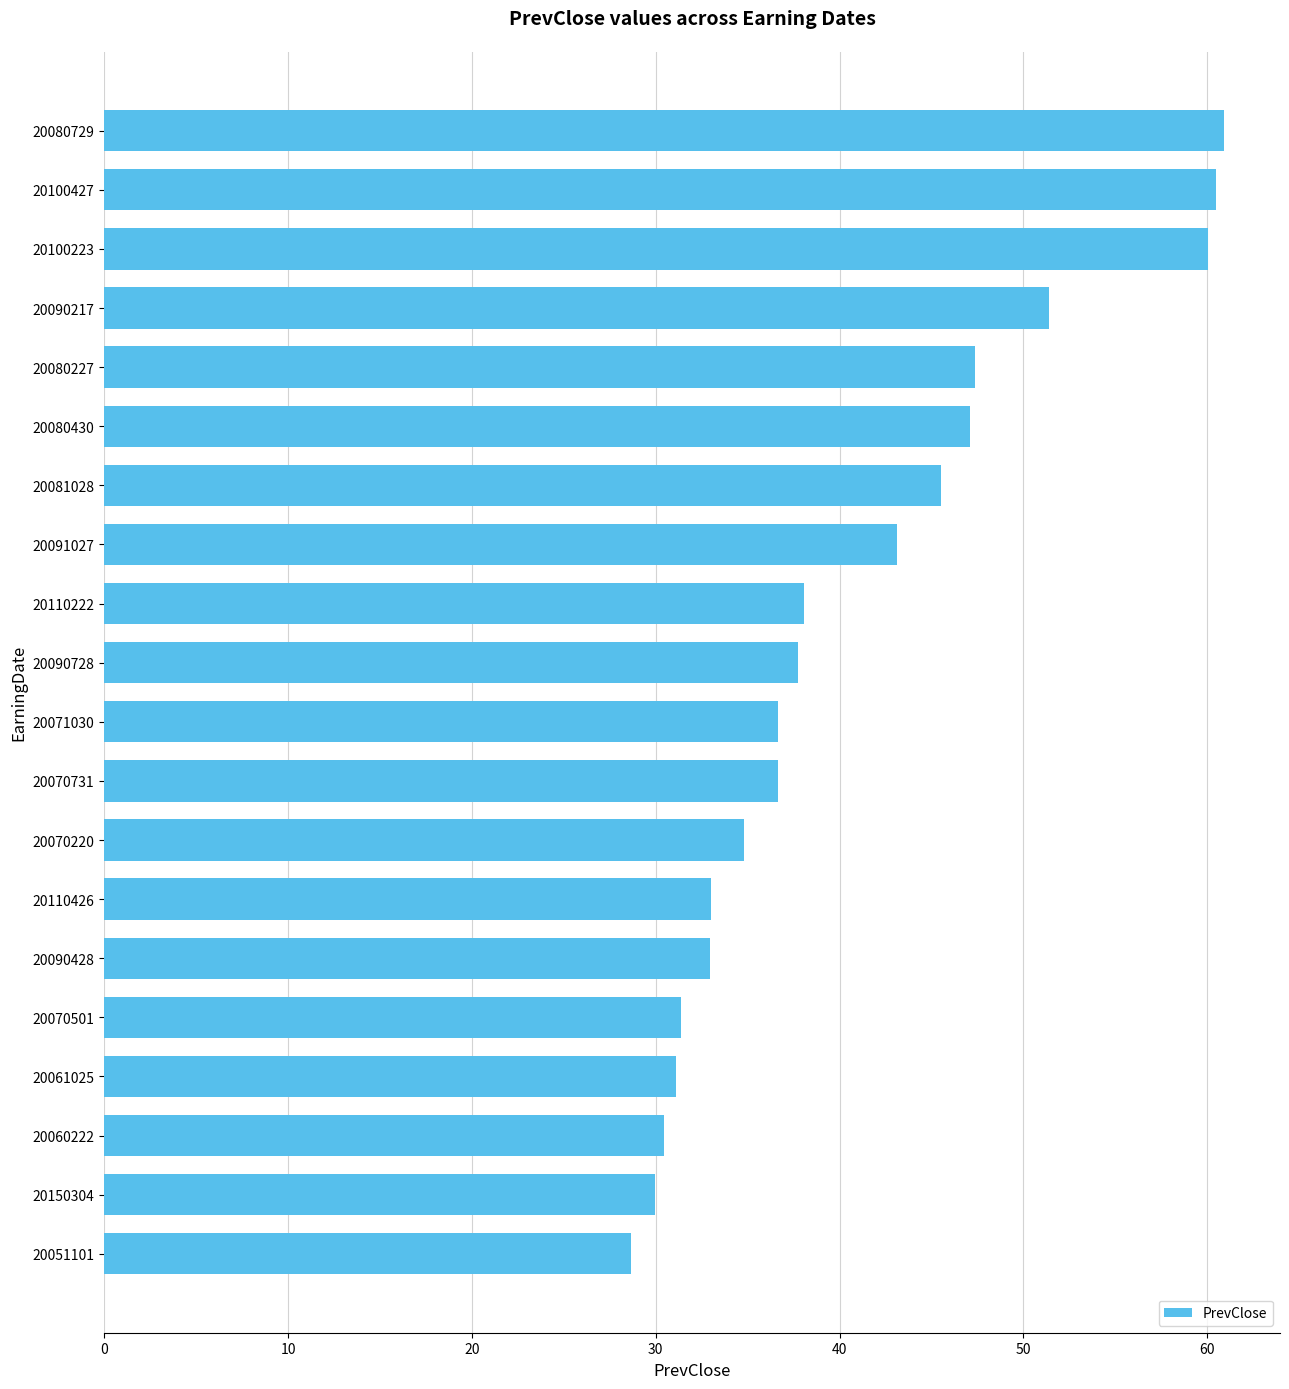

Is it true that the value at 20070501 is 51.5?

False